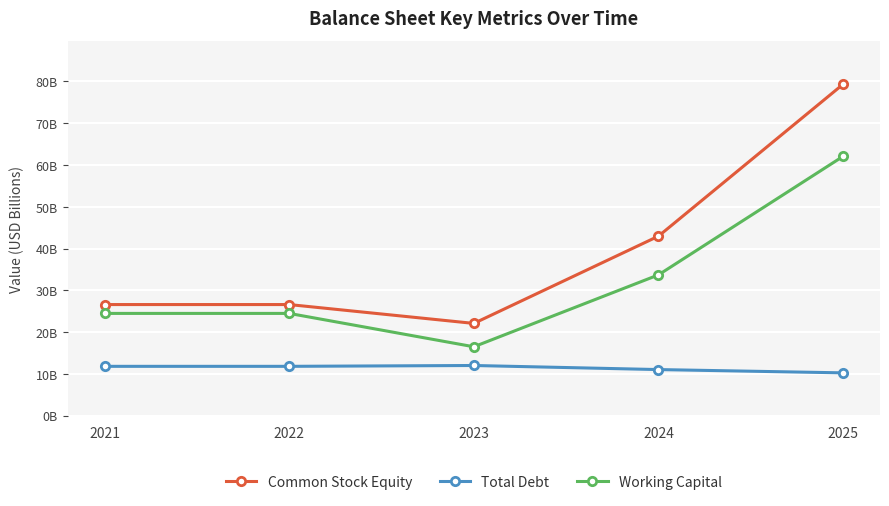

What are all the series names shown in the legend?

Common Stock Equity, Total Debt, Working Capital